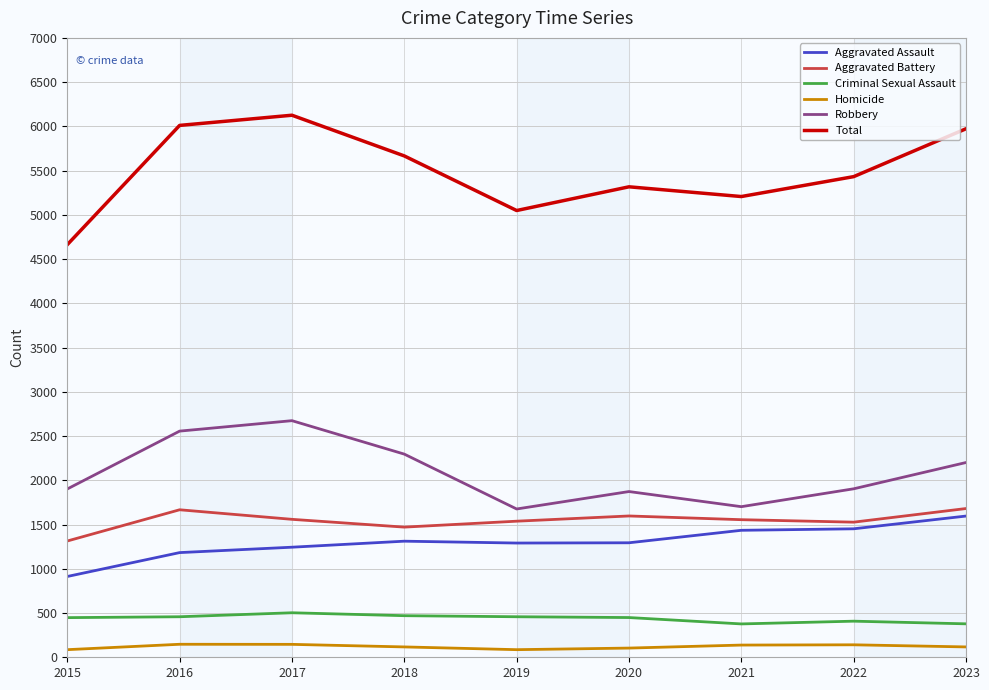

What is the highest value of the Homicide series?

147